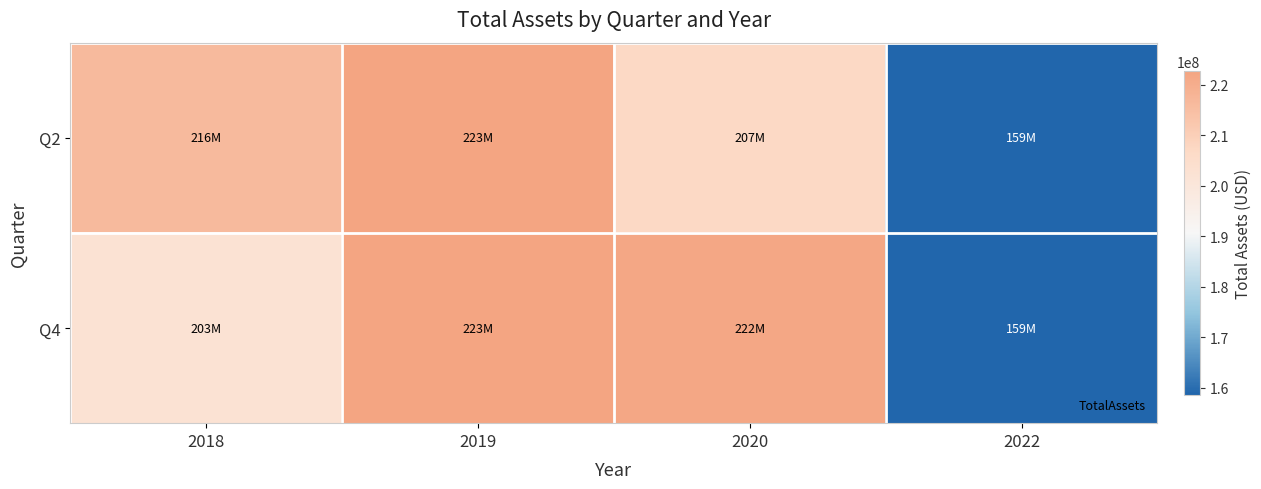

List the series in order of their overall mean, lowest first.

Q2, Q4